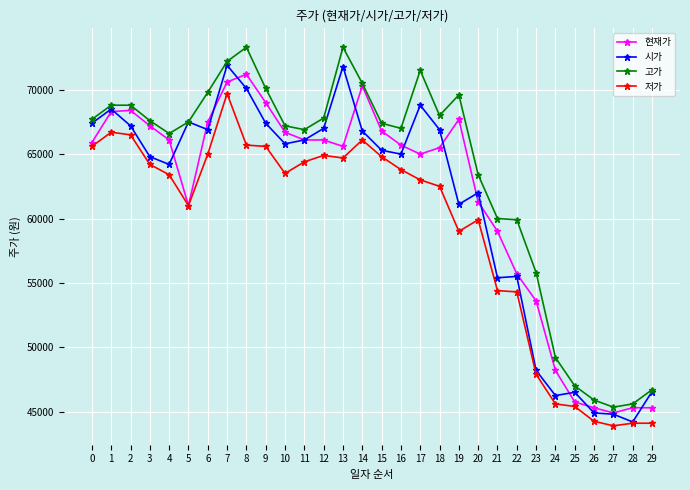

How many distinct data groups are displayed?

4